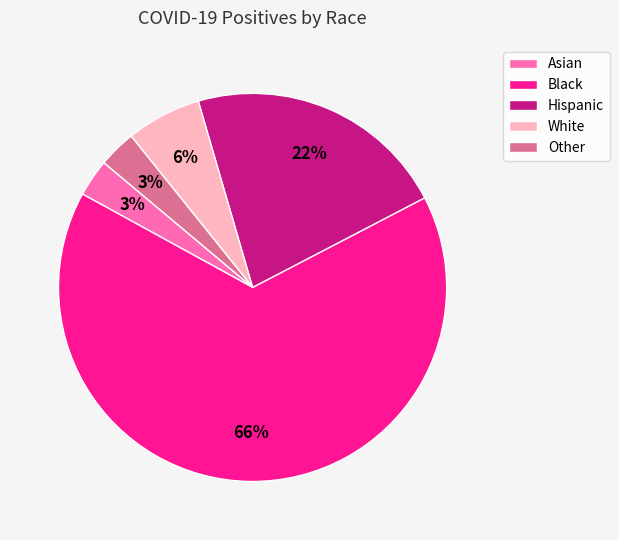

To the nearest percent, what is the difference between the White and Other slice percentages?

3%